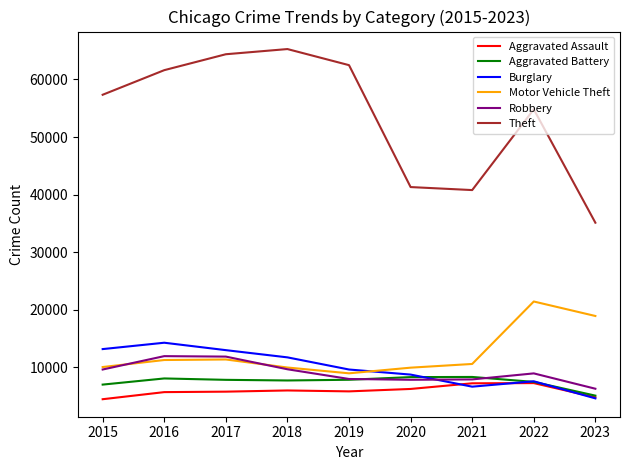

What is the sum of the Theft values at 2018 and 2023?

100417